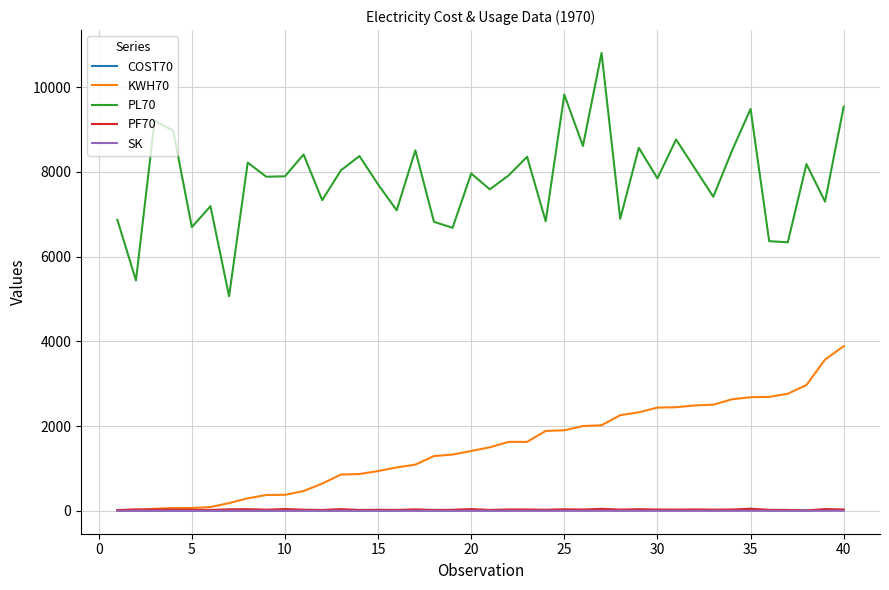

Which series has the largest total across all categories?

PL70